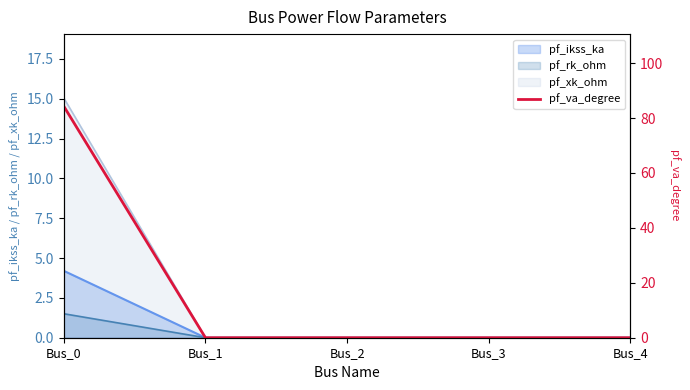

The chart shows a value of 0.0 at Bus_3. True or false?

True